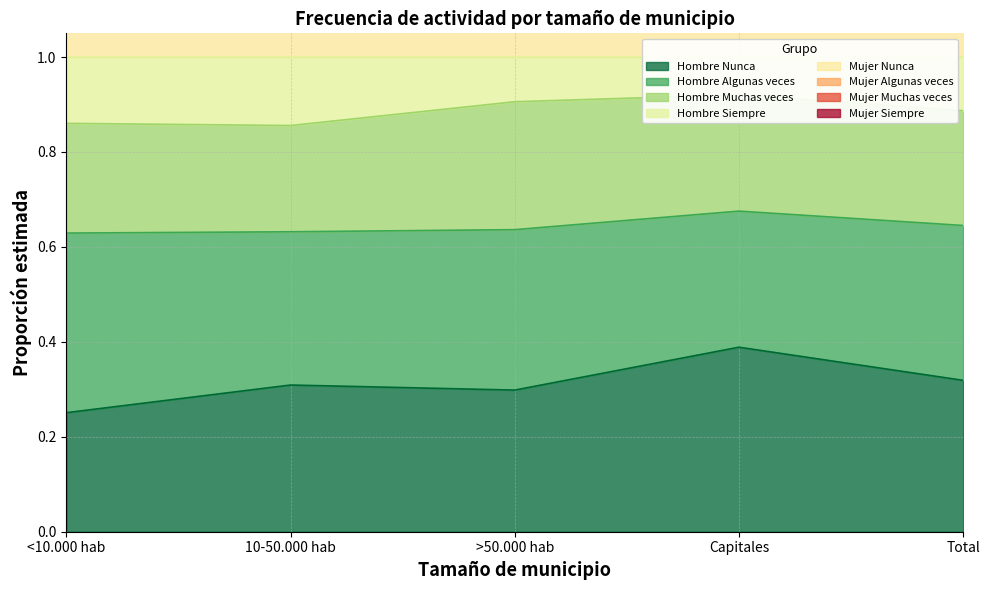

How many lines are shown in the chart?

5